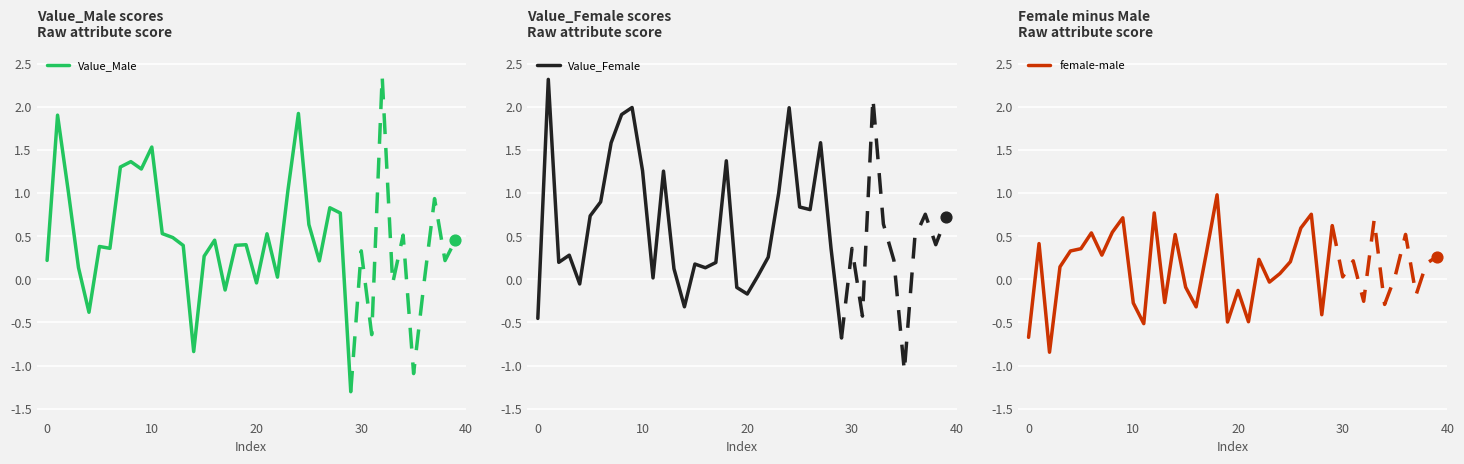

Is the value of Value_Female at 10 greater than the value of Value_Male at 24?

No